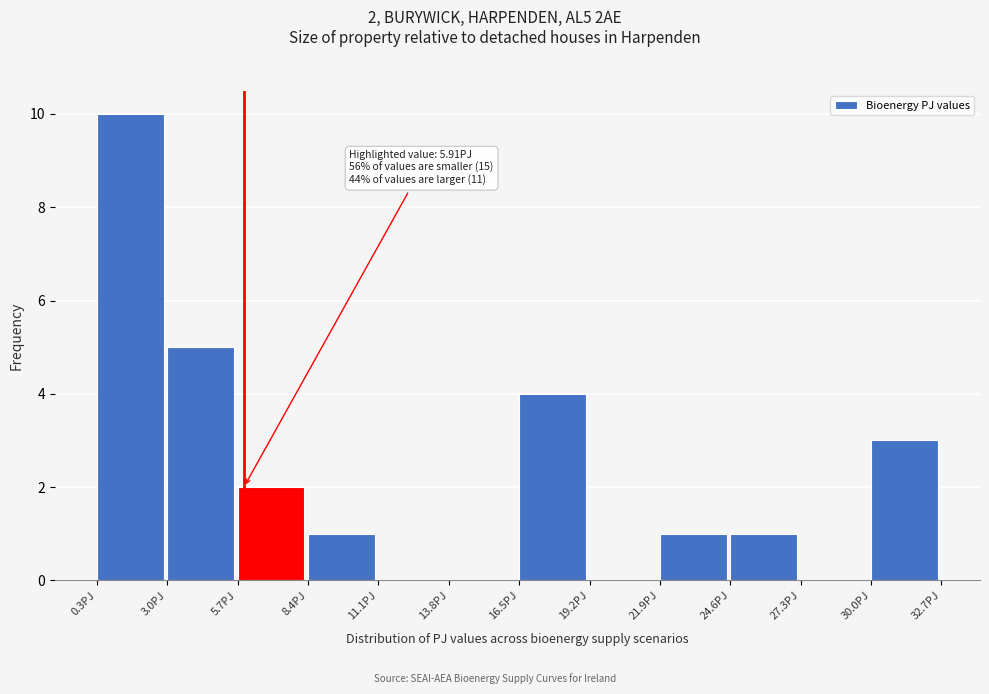

Over which range of the x-axis is the bar tallest?

0.5 to 3.0